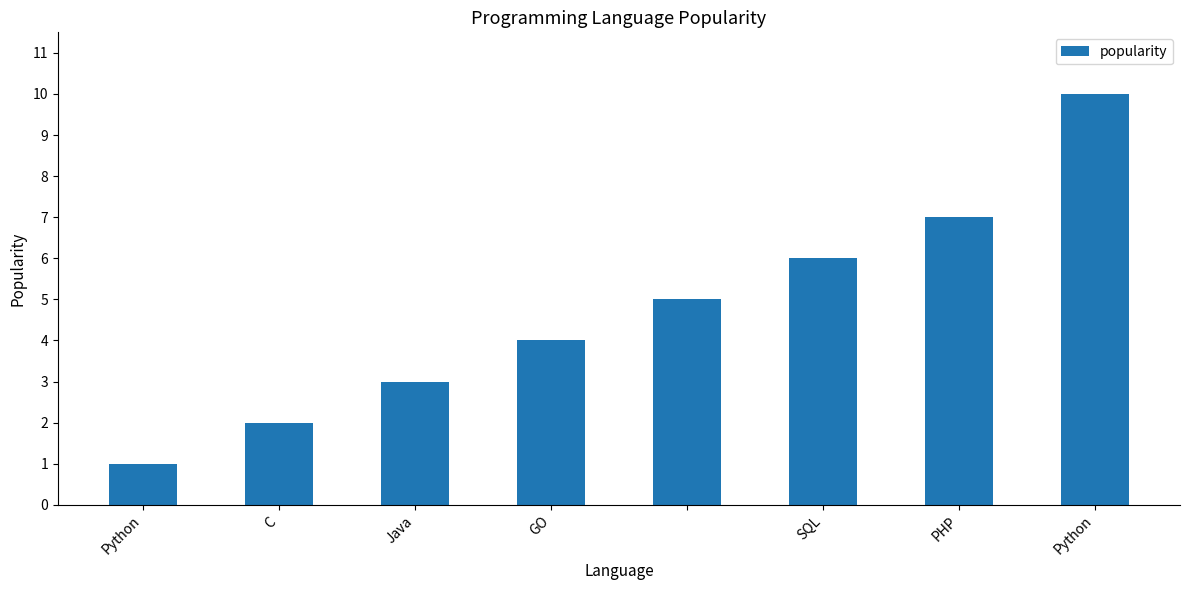

What is the greatest value displayed?

10